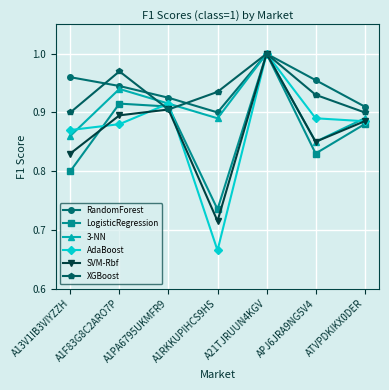

What are all the series names shown in the legend?

RandomForest, LogisticRegression, 3-NN, AdaBoost, SVM-Rbf, XGBoost